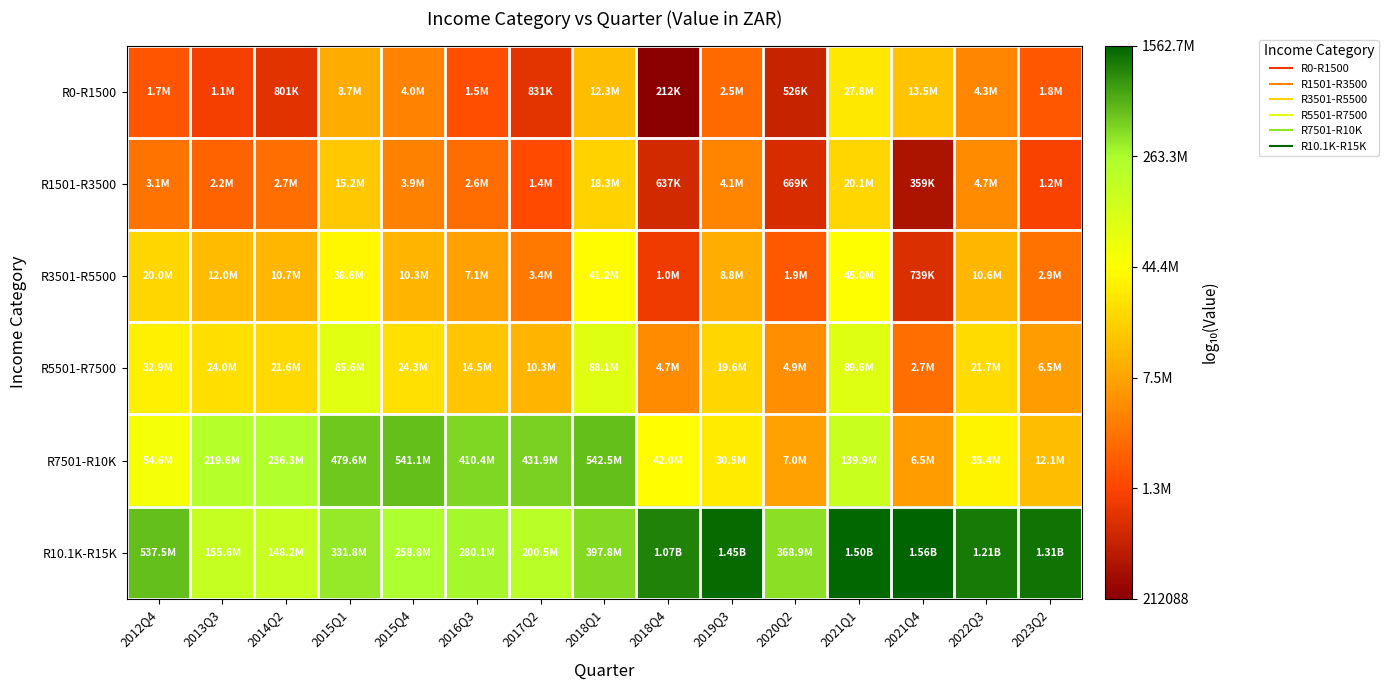

How many series are shown in this chart?

6